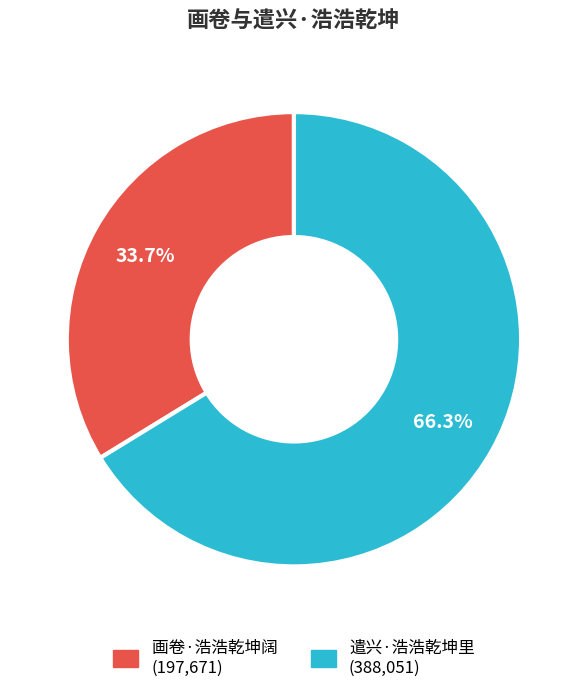

To the nearest percent, what portion does 遣兴·浩浩乾坤里 represent?

66%